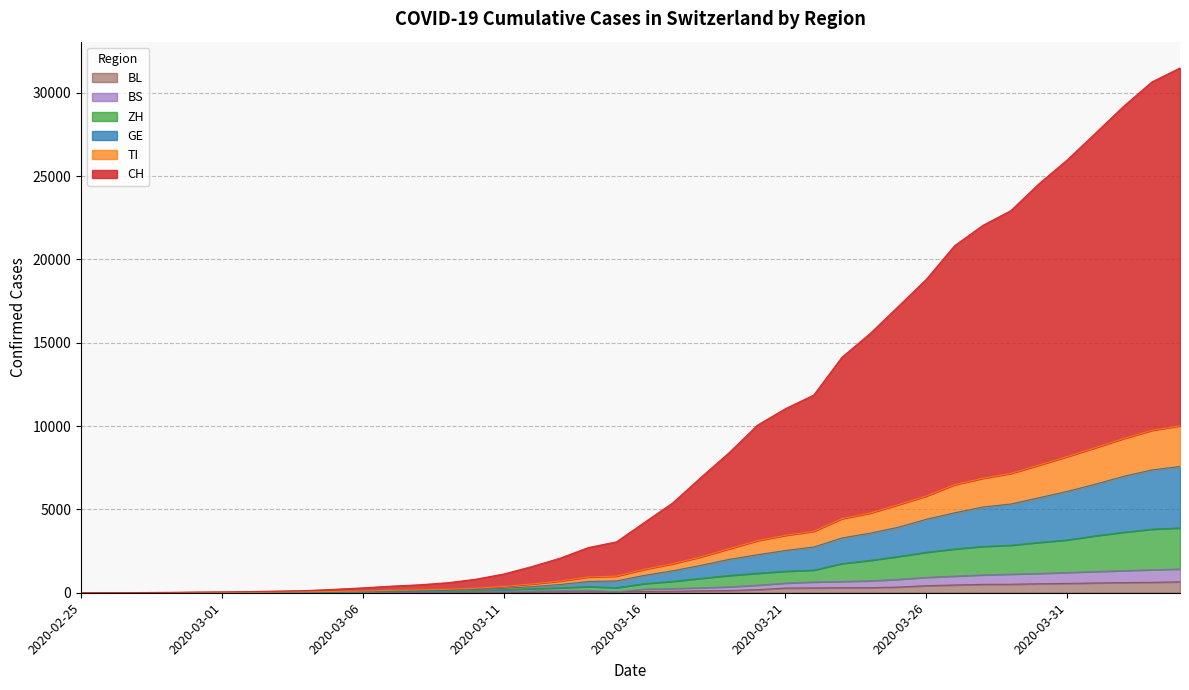

True or false: TI and CH intersect in this chart.

False